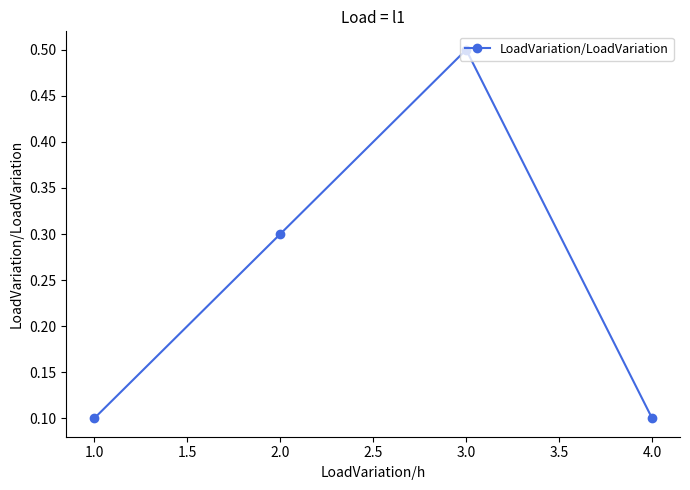

Which label corresponds to the largest value in the chart?

3.0